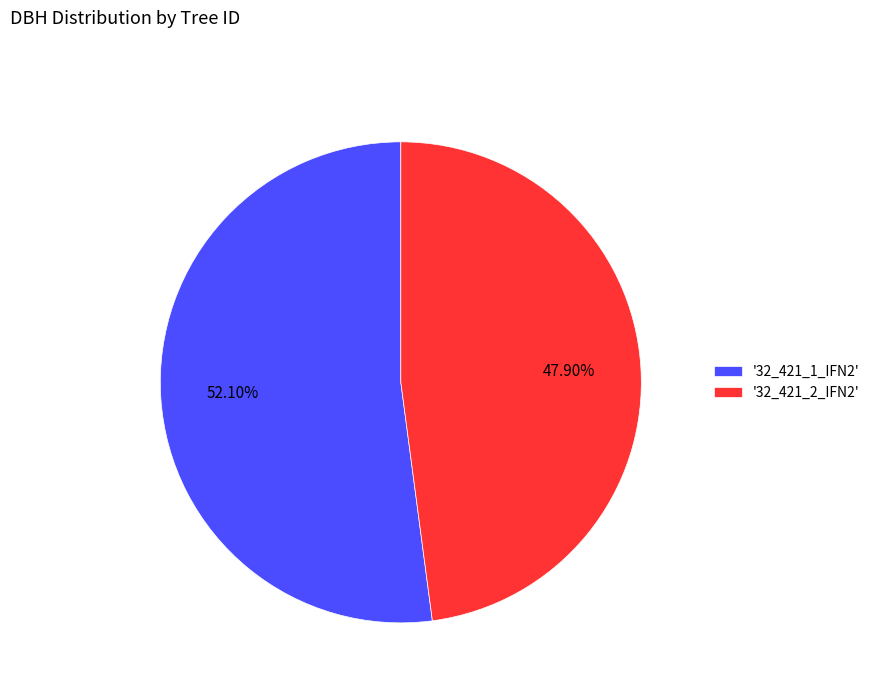

Is '32_421_1_IFN2' the majority of the pie?

Yes